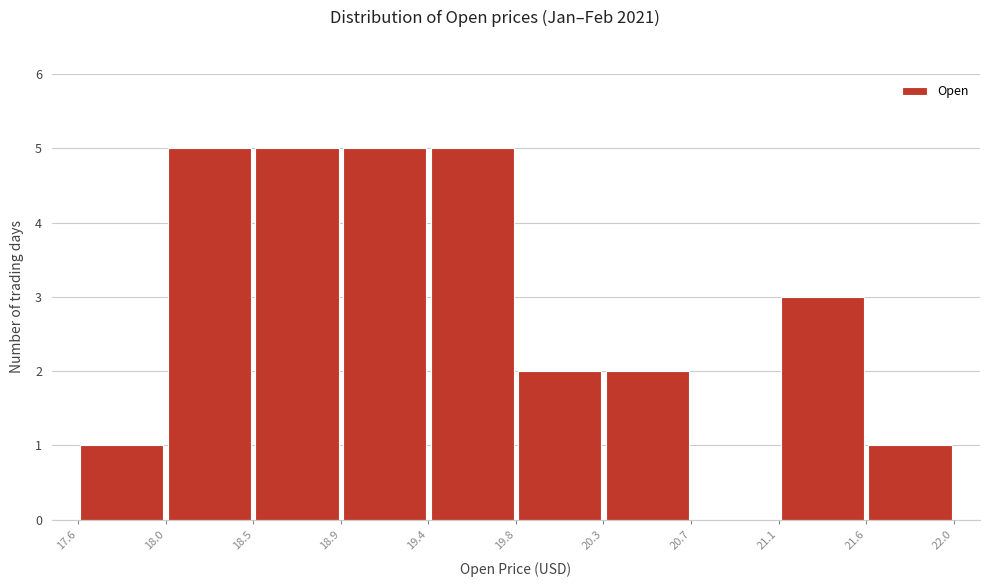

What is the height of the bar covering 20.3 to 20.7 on the x-axis? The values are not printed on the chart, so give them approximately, as read against the axis.

2